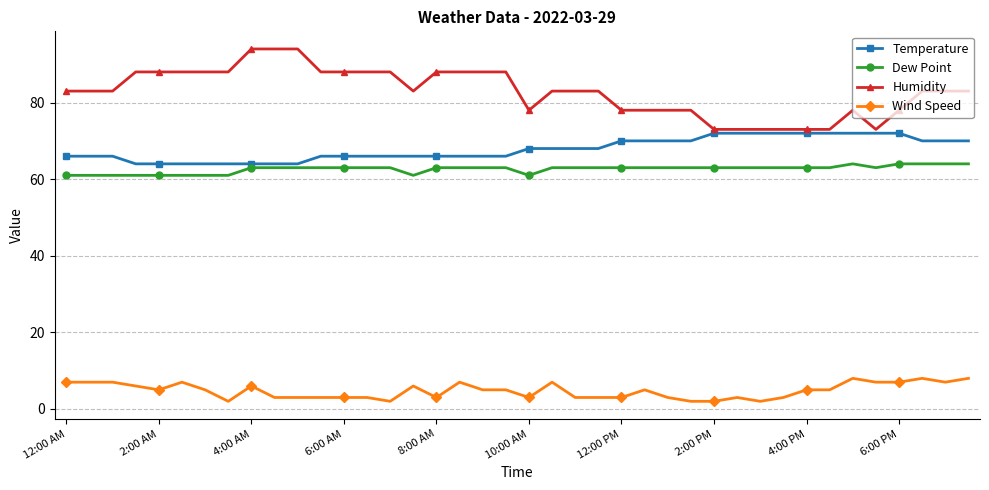

Which series has the largest range (max minus min)?

Humidity